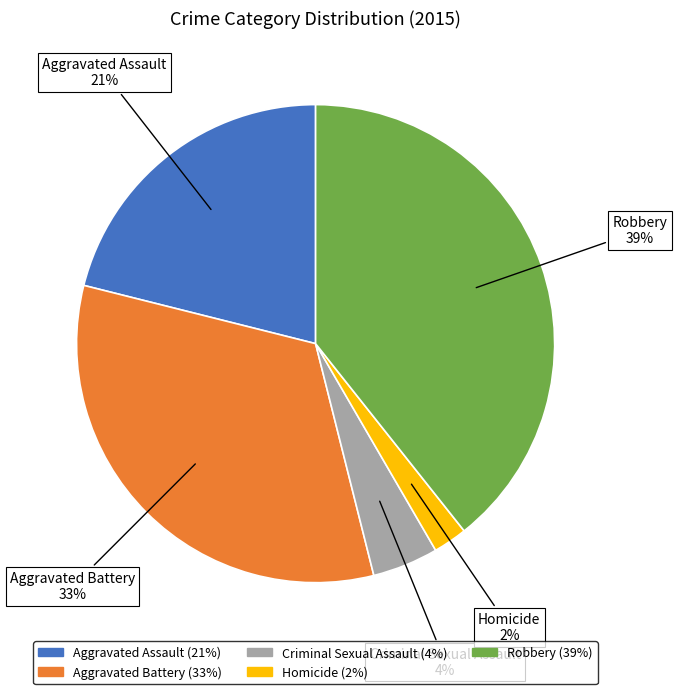

To the nearest percent, what is the average slice percentage?

20%